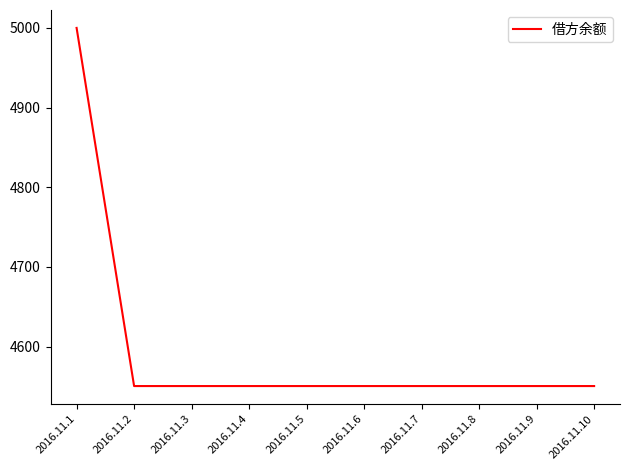

Approximately how many times larger is the value at 2016.11.9 compared to 2016.11.5?

1.0